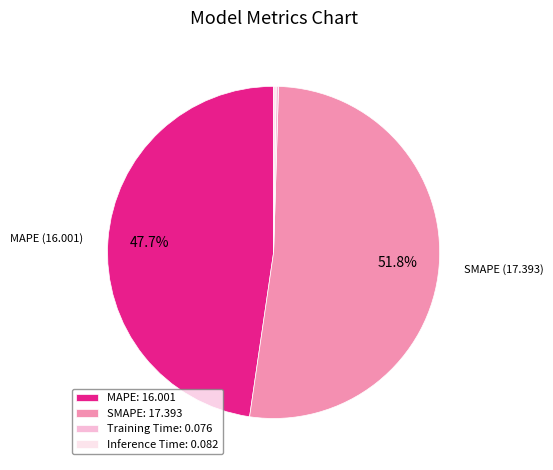

What portion of the pie excludes MAPE: 16.001?

52.3%